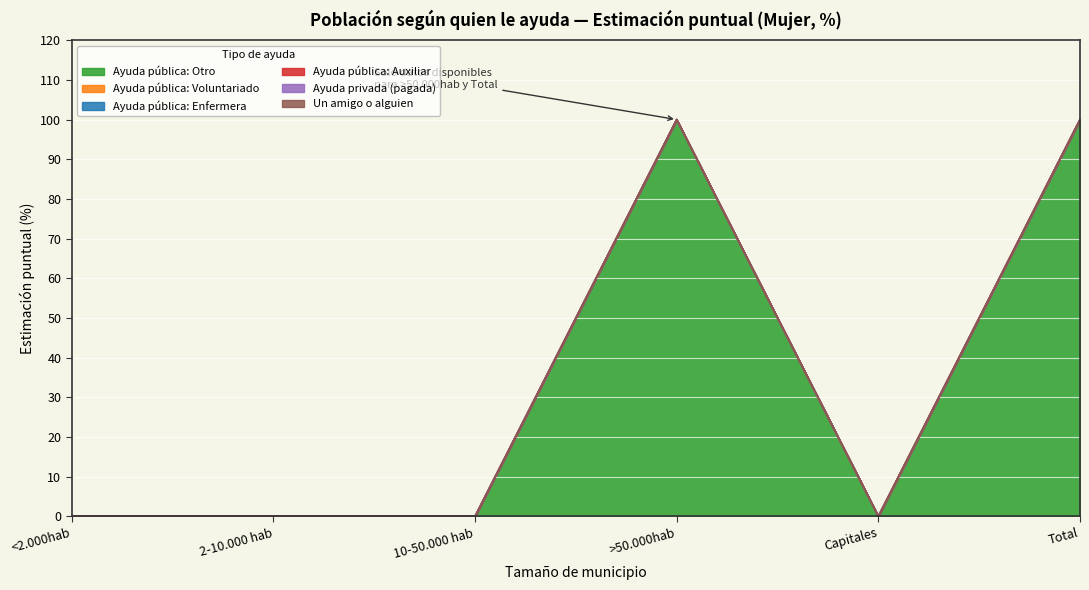

At 10-50.000 hab, list the series in order from largest to smallest.

Ayuda pública: Otro, Ayuda pública: Voluntariado, Ayuda pública: Enfermera, Ayuda pública: Auxiliar, Ayuda privada (pagada), Un amigo o alguien